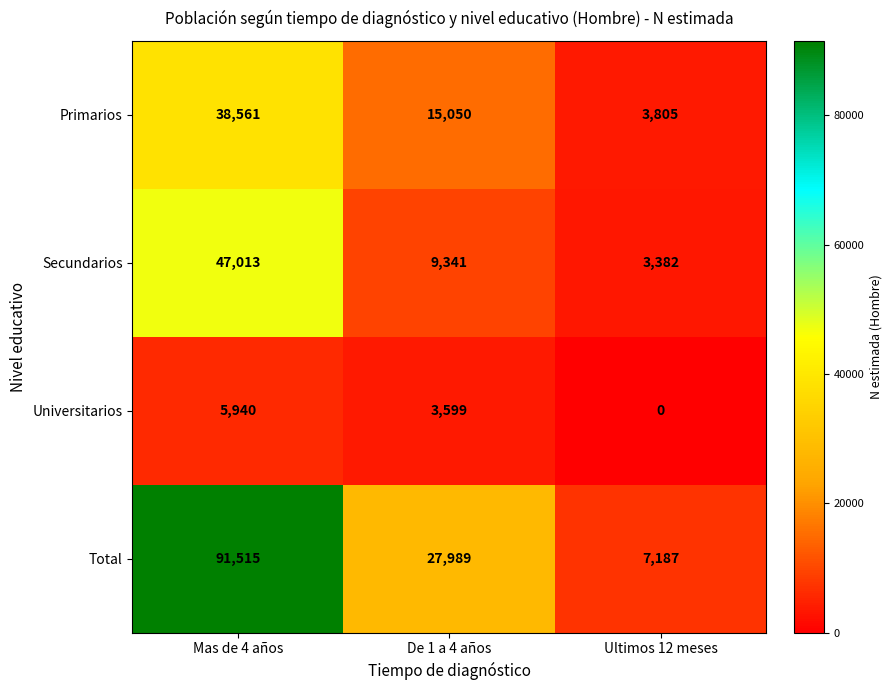

Count the number of categories in the chart.

3